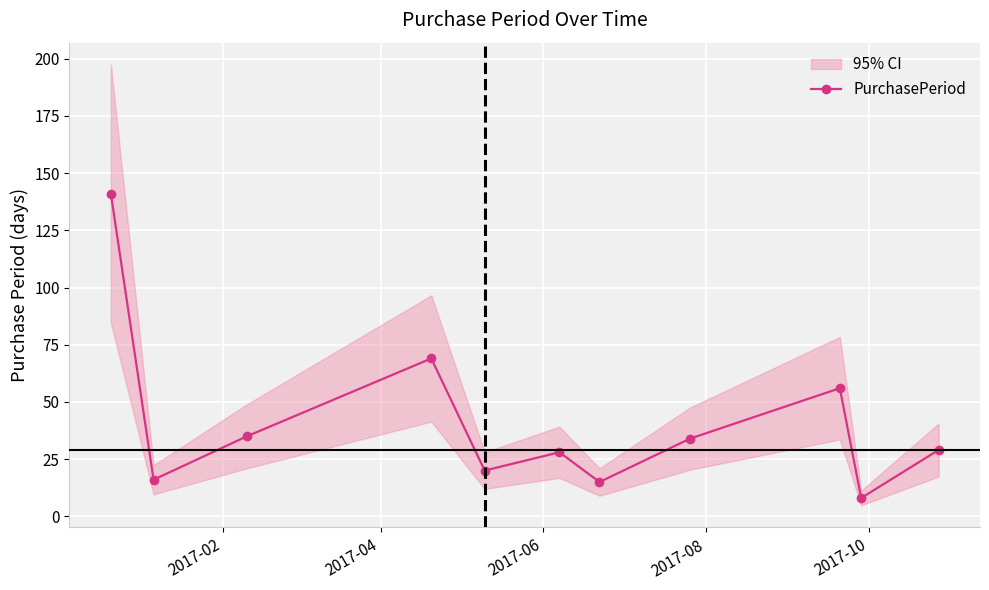

What is the value of the PurchasePeriod point at the 11th from the left?

29